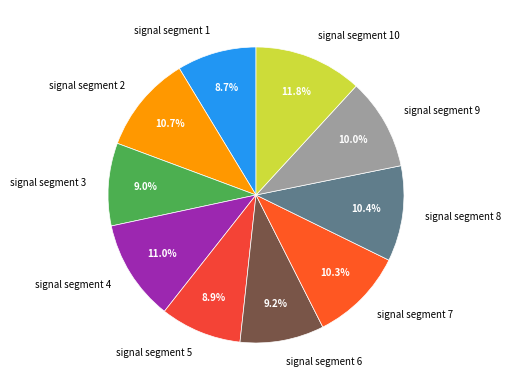

True or false: signal segment 5 accounts for 1% of the total.

False